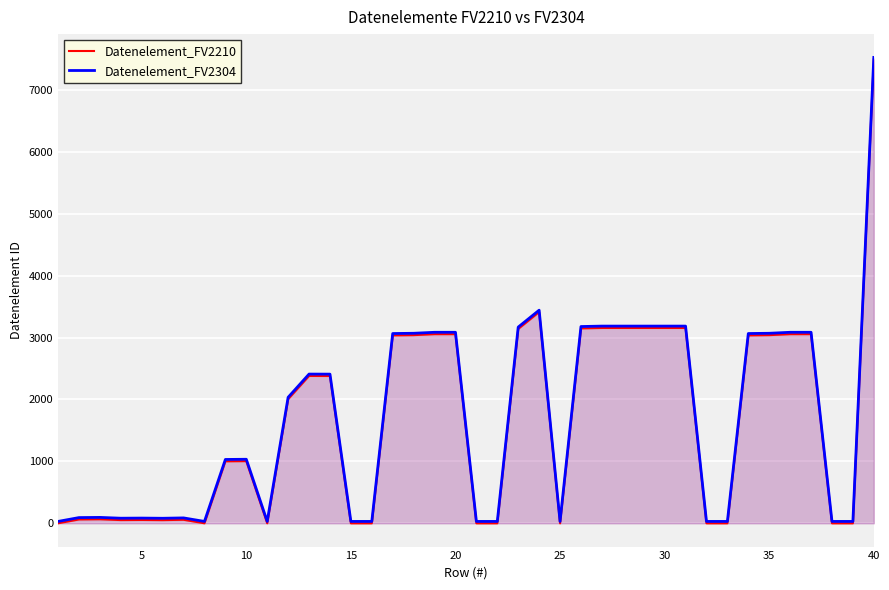

The value of Datenelement_FV2210 at 40 is 3616. True or false?

False